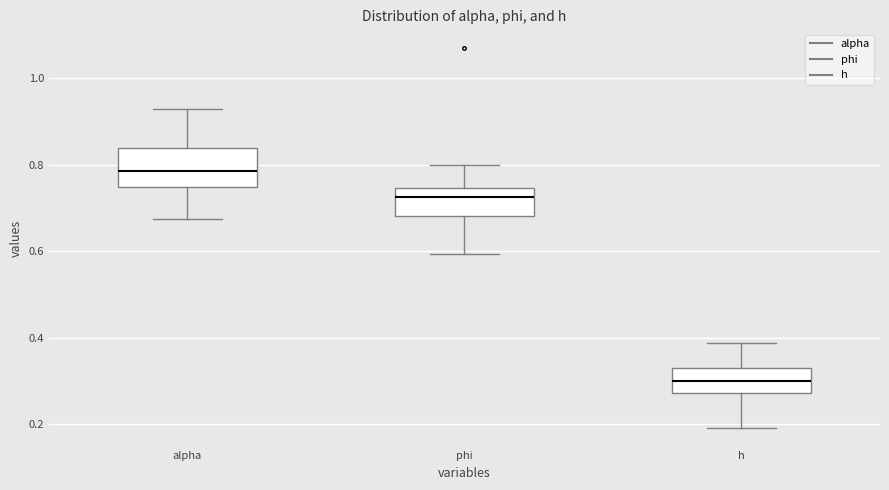

Reading left to right, read every box against the y-axis: the position of its median line, the range the box covers, and the ends of its whiskers. The values are not printed on the chart, so give them approximately, as read against the axis.

alpha: median 0.78, box 0.74 to 0.84, whiskers 0.68 to 0.92
phi: median 0.72, box 0.68 to 0.74, whiskers 0.60 to 0.80
h: median 0.30, box 0.28 to 0.34, whiskers 0.20 to 0.38